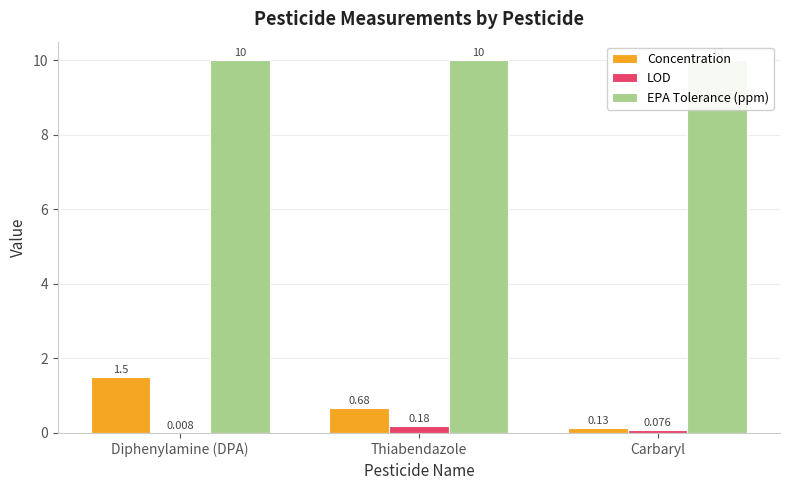

The EPA Tolerance (ppm) series shows 10.0 at Thiabendazole. True or false?

True